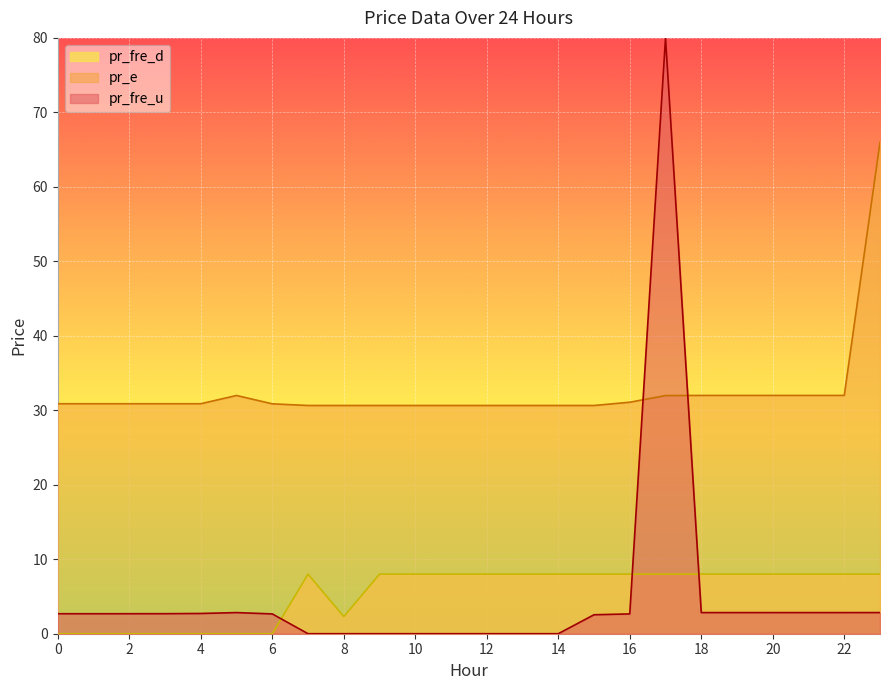

Where is the first local maximum for pr_e?

5